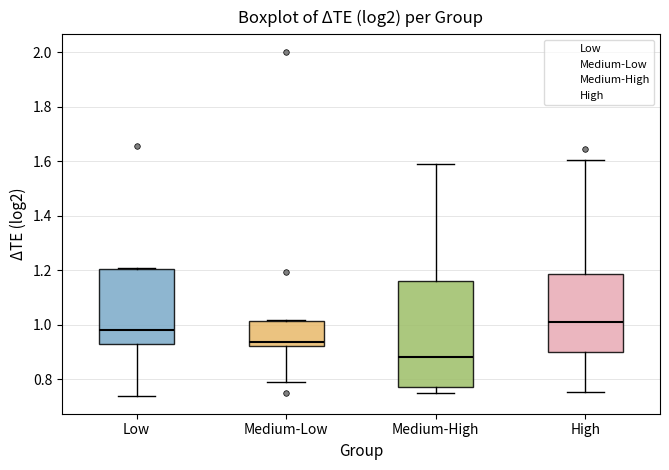

Which box is the tallest, from its lower edge to its upper edge?

Medium-High